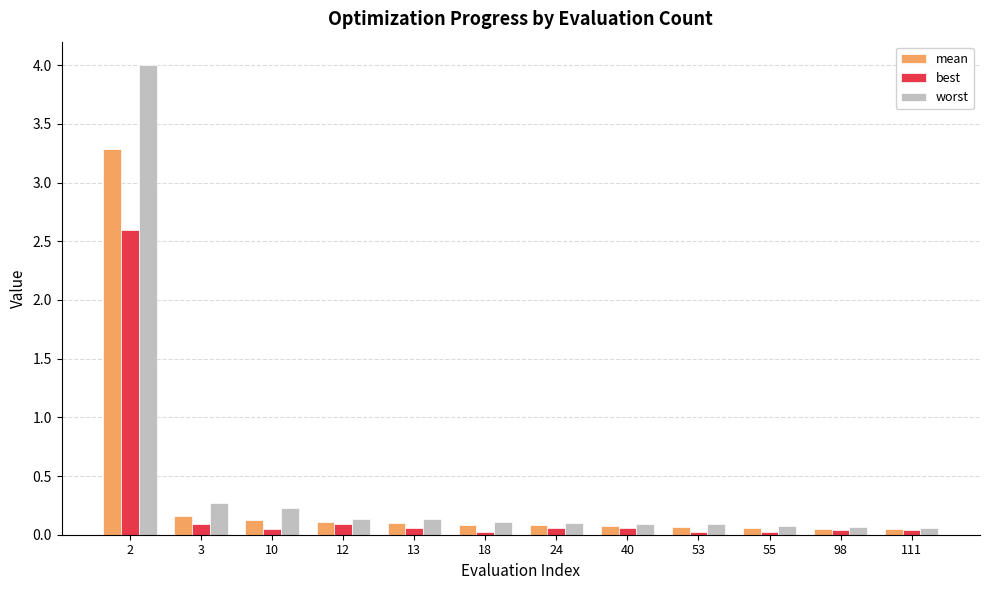

What is the sum of all mean values?

4.2